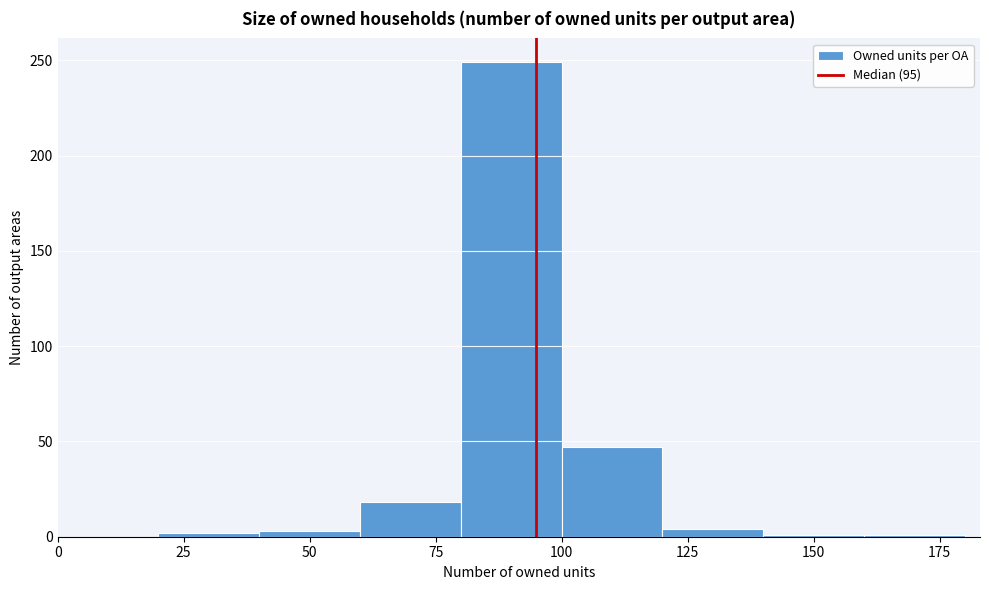

Reading left to right, transcribe this chart: for each bar, give the range it covers on the x-axis and its height. The values are not printed on the chart, so give them approximately, as read against the axis.

0 to 20: 0
20 to 40: under 5
40 to 60: under 5
60 to 80: 20
80 to 100: 250
100 to 120: 45
120 to 140: under 5
140 to 160: under 5
160 to 180: under 5